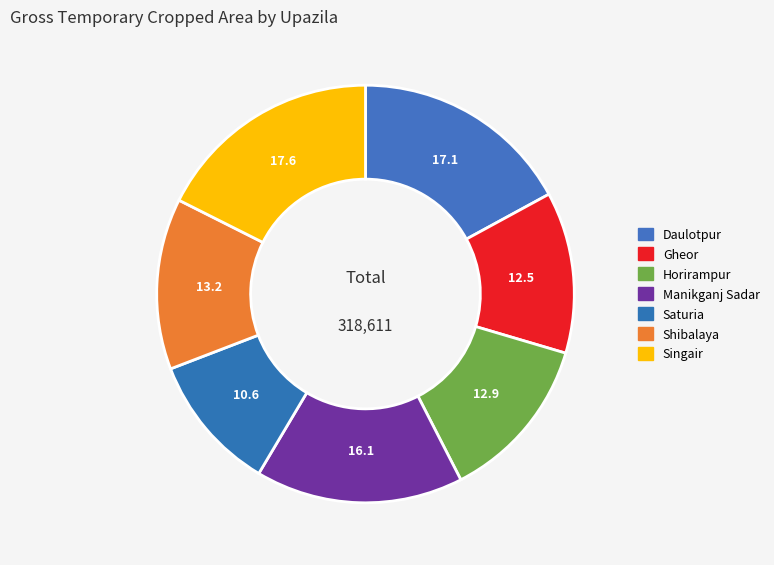

How many slices are in this pie chart?

7